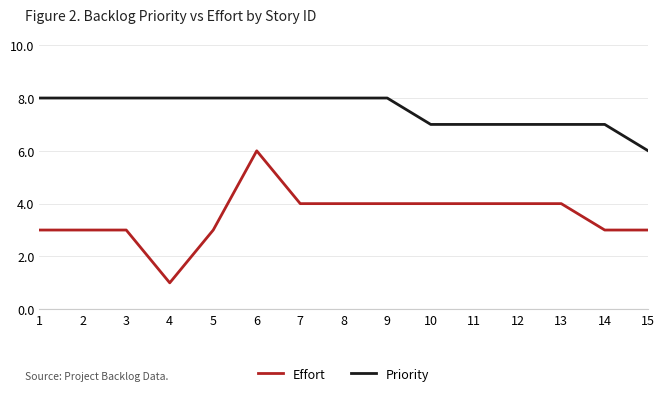

List the series in order of their peak value, lowest first.

Effort, Priority